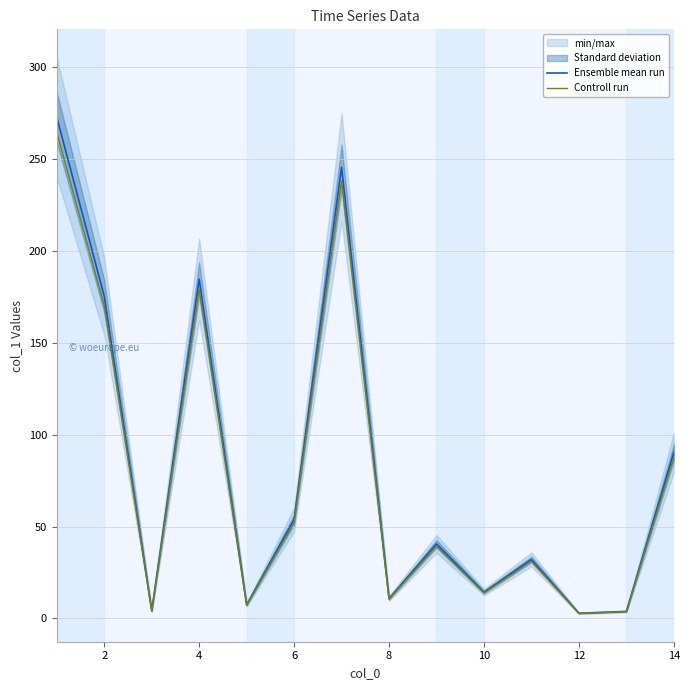

What is the approximate value of Controll run at 12?

2.7